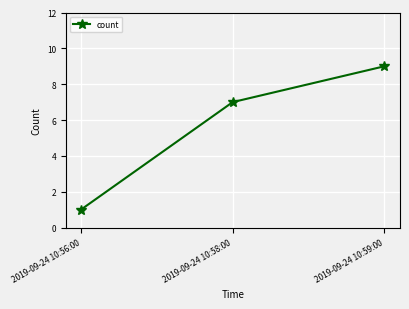

Rank the categories by value from lowest to highest.

2019-09-24 10:56:00, 2019-09-24 10:58:00, 2019-09-24 10:59:00